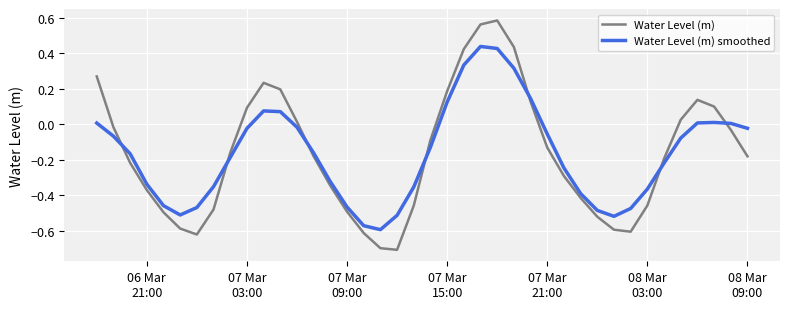

List the series in order of their peak value, highest first.

Water Level (m), Water Level (m) smoothed